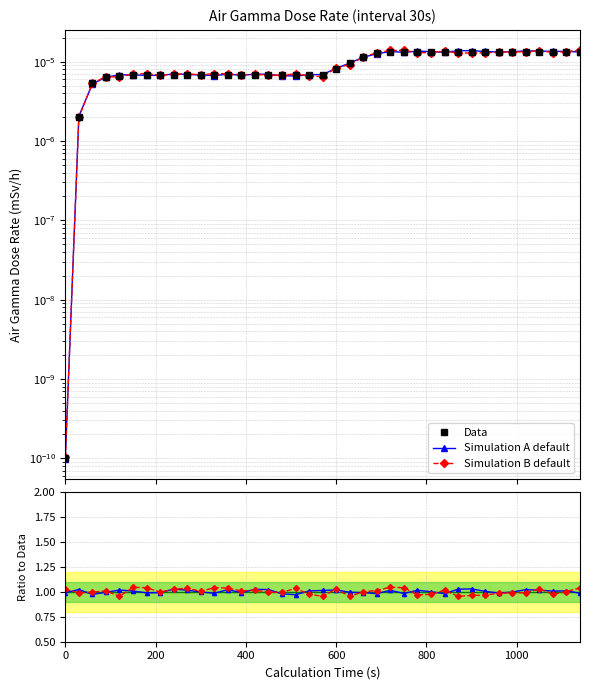

The value of Simulation B / Data at 29 is 1.0. True or false?

True